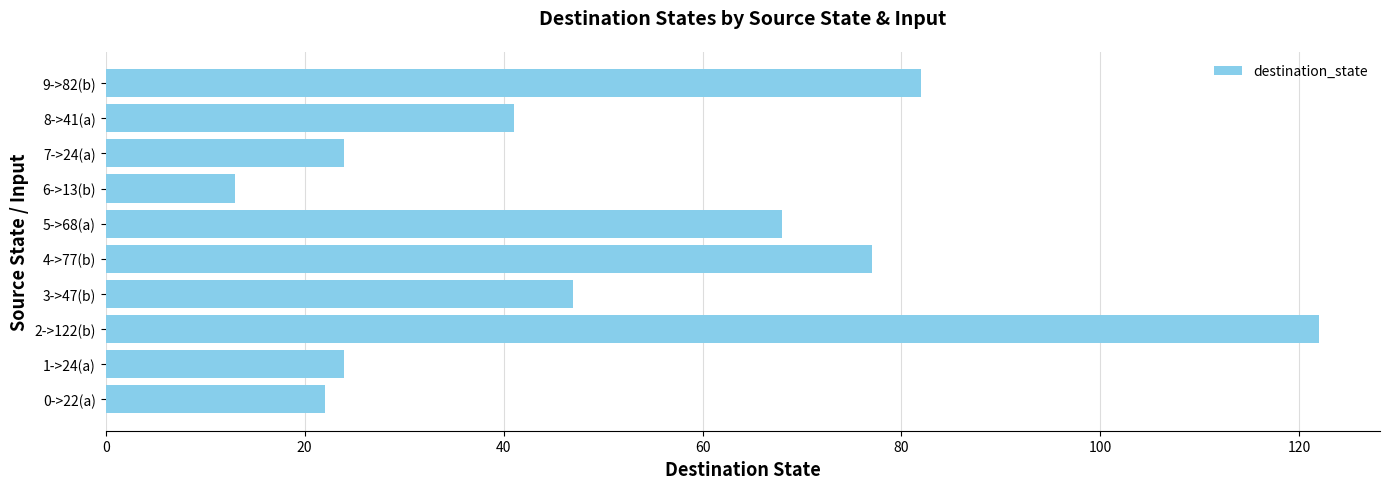

How many data points are less than 47?

5